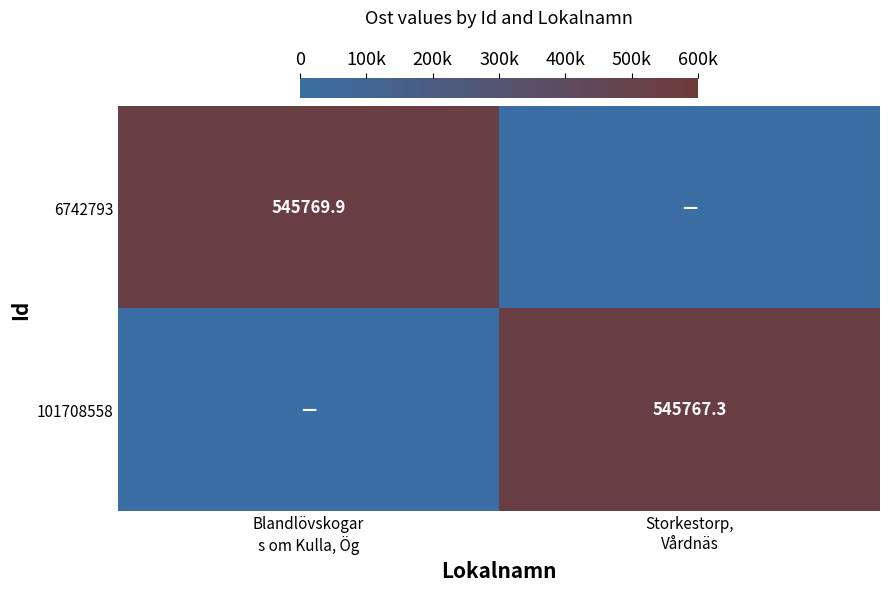

What is the difference between the highest and lowest values at Storkestorp,
Vårdnäs?

545767.3